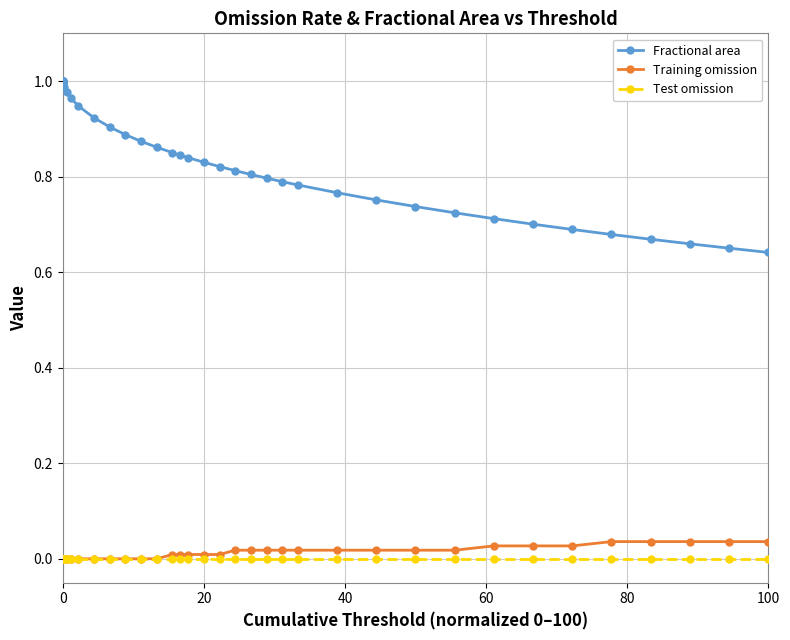

True or false: Fractional area and Training omission cross at least once.

False